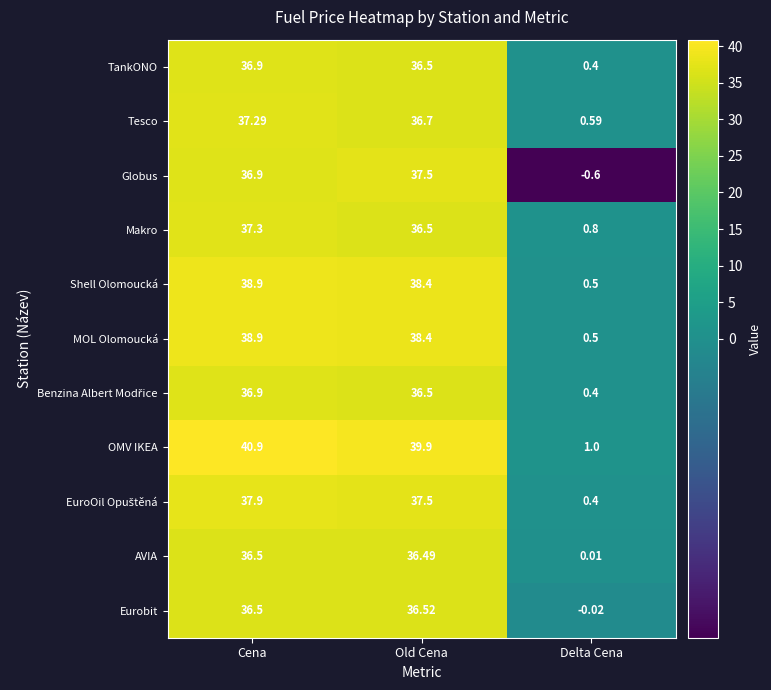

Where is Makro nearest to the value 19?

Old Cena